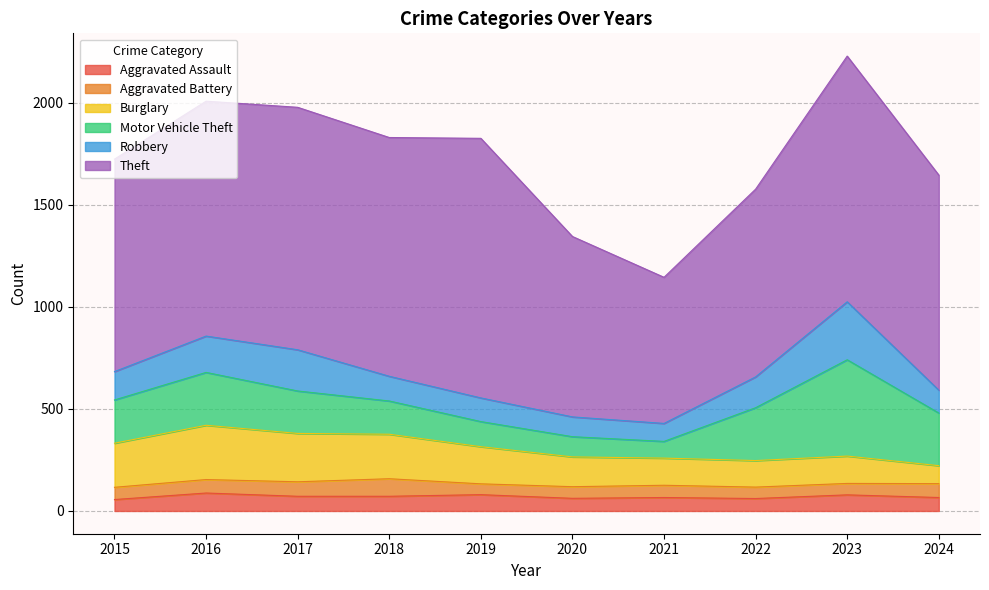

True or false: Motor Vehicle Theft has a value of 251 at 2018.

False